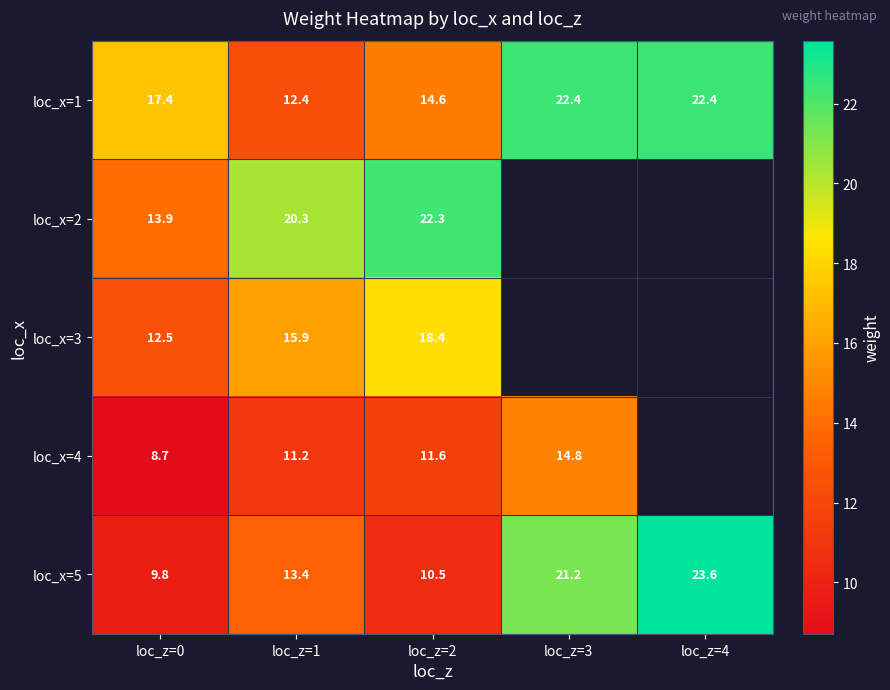

Count the number of data series in this chart.

5